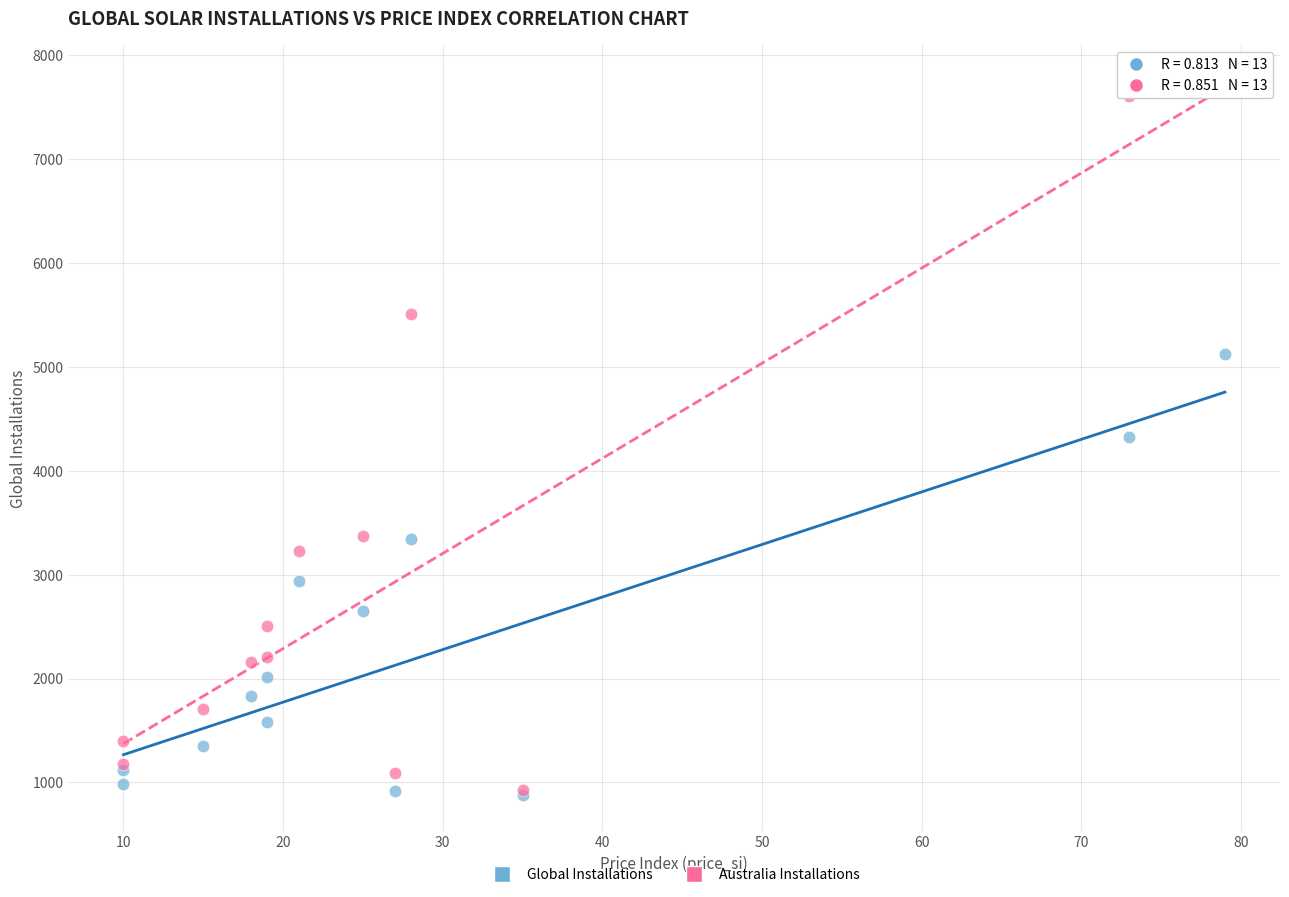

What are all the series names shown in the legend?

Global Installations, Australia Installations